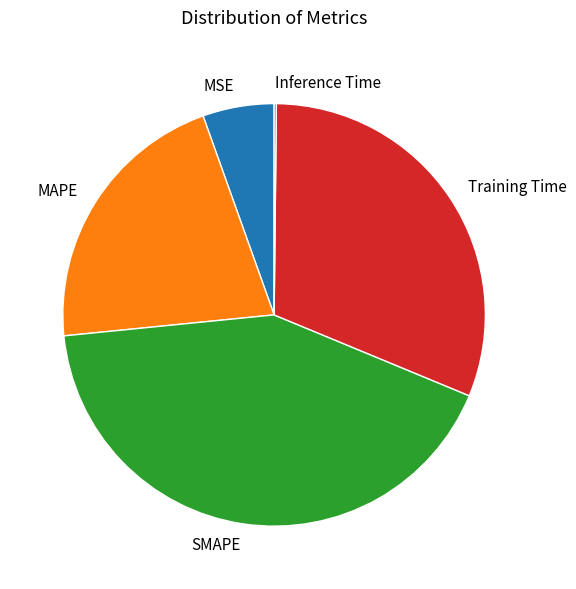

Which has a higher value, MAPE or SMAPE?

SMAPE